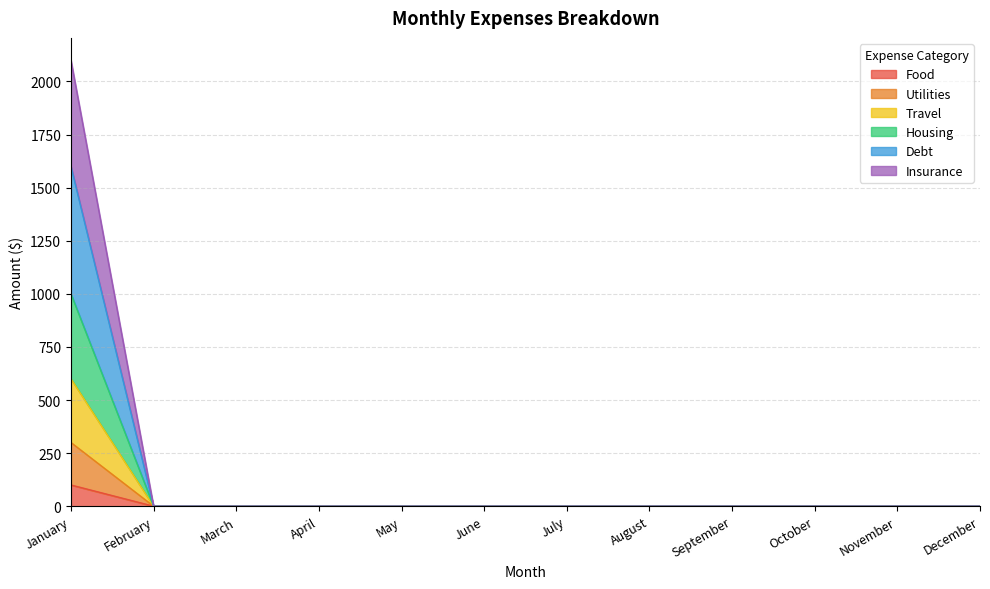

True or false: Insurance has more than 0 points higher than both neighbors.

False